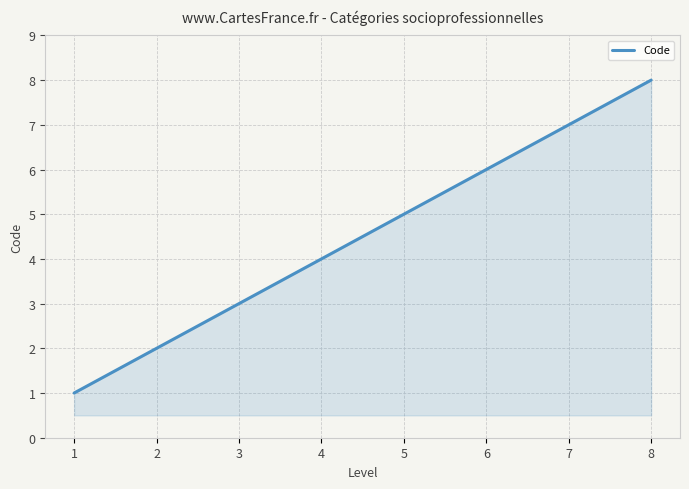

How many distinct data groups are displayed?

1